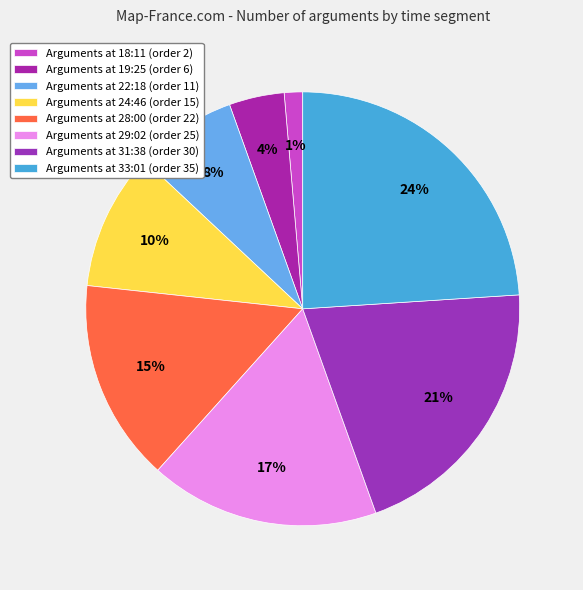

How many segments does this pie chart have?

8